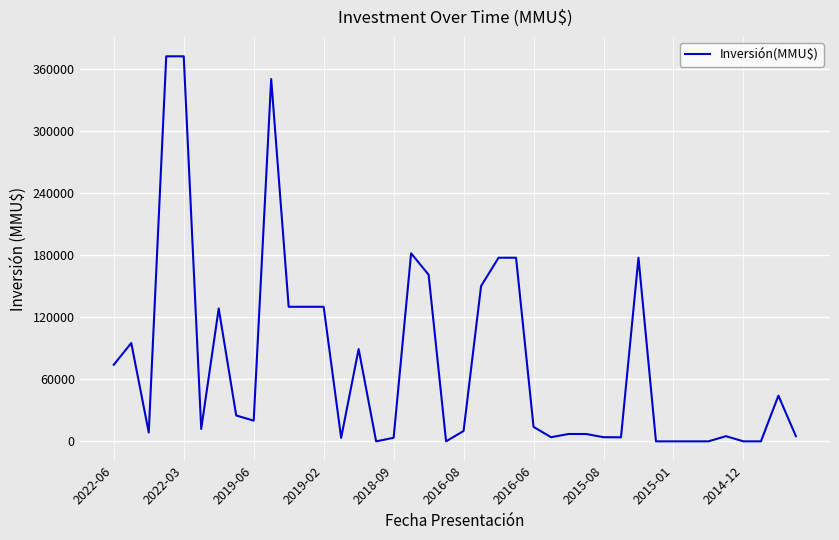

What is the greatest value displayed?

372000